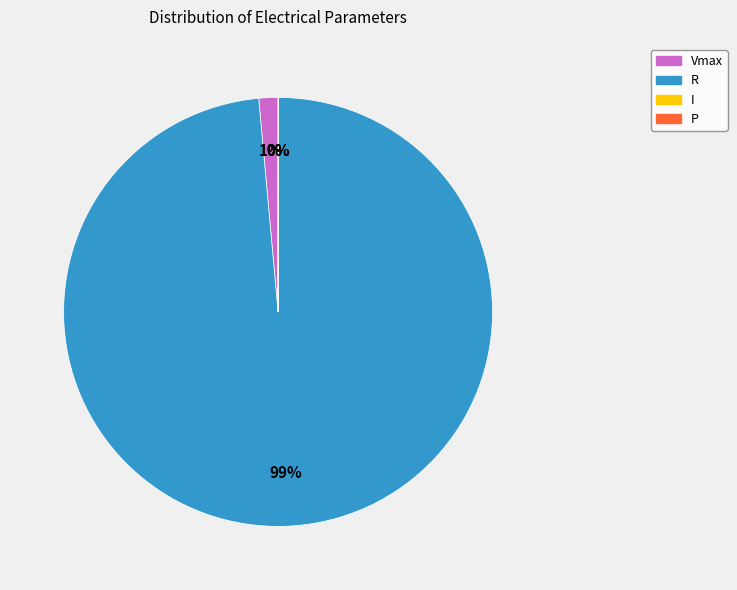

Does R represent more than half of the total?

Yes